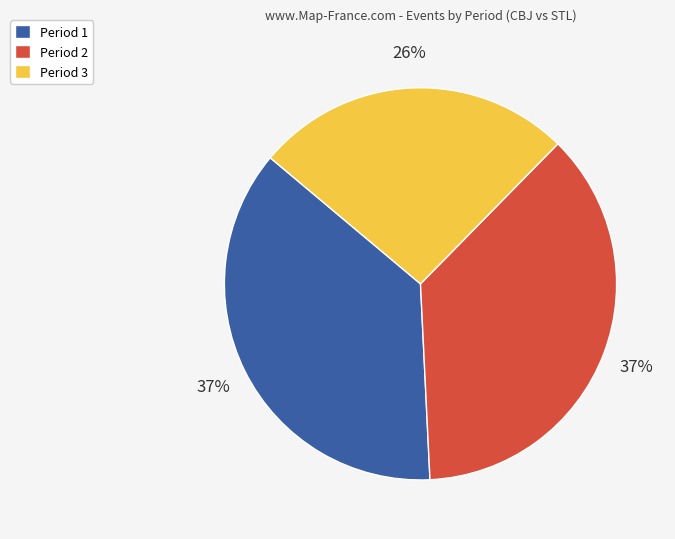

Is there any slice that represents more than half of the pie?

No